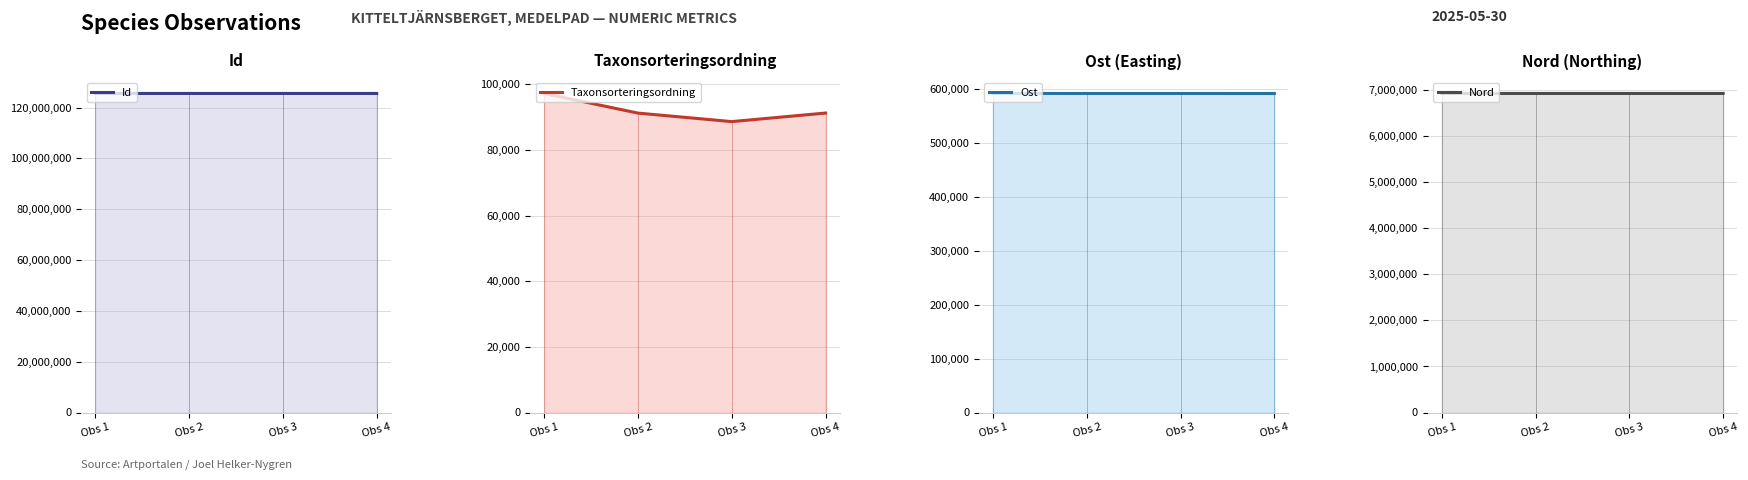

What is the spread (max minus min) of values at Obs 1?

125431442